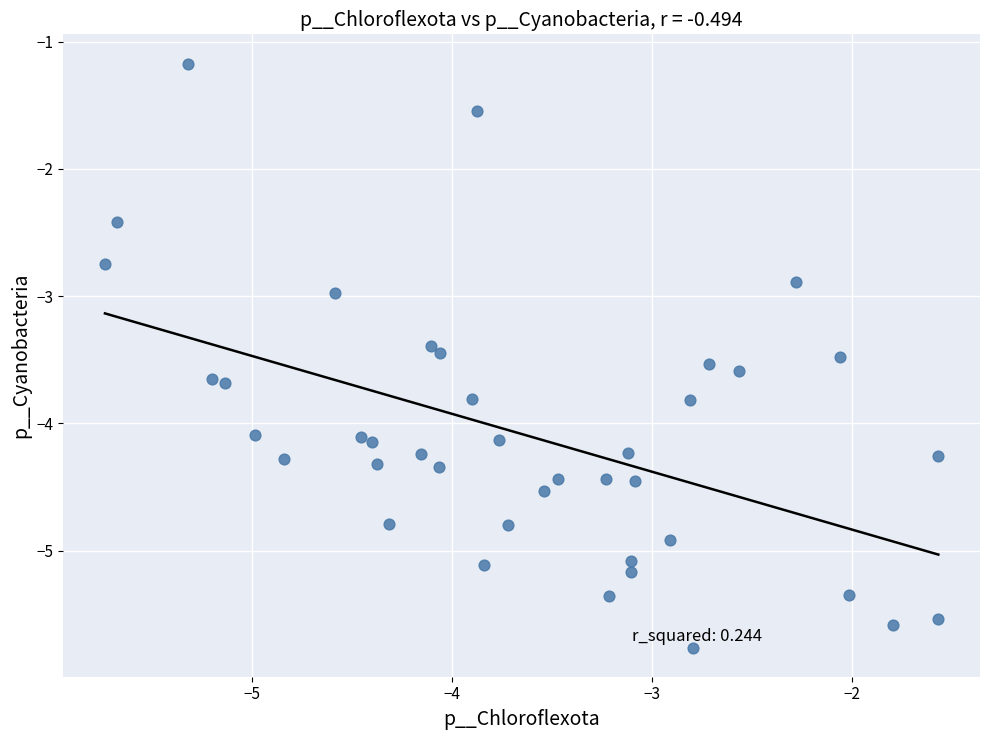

What is the range of X values (max minus min)?

4.2